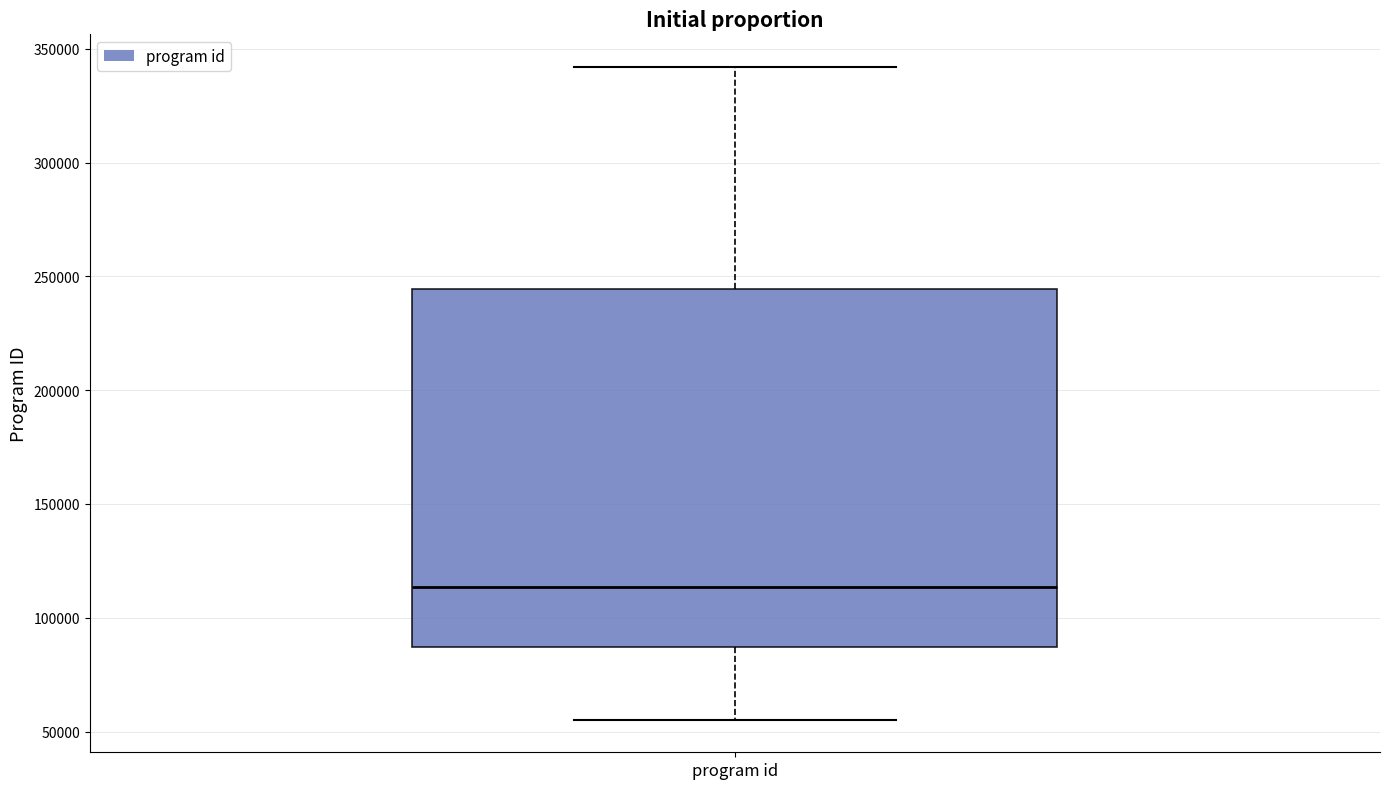

Transcribe this box plot: give where the median line is, the range the box spans, and where the two whiskers end, as read against the y-axis. The values are not printed on the chart, so give them approximately, as read against the axis.

median 115000, box 85000 to 245000, whiskers 55000 to 340000